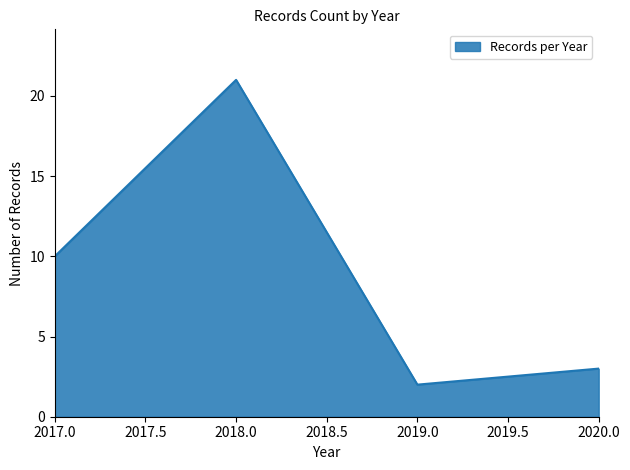

Is it true that the value at 2018.0 is 21?

True